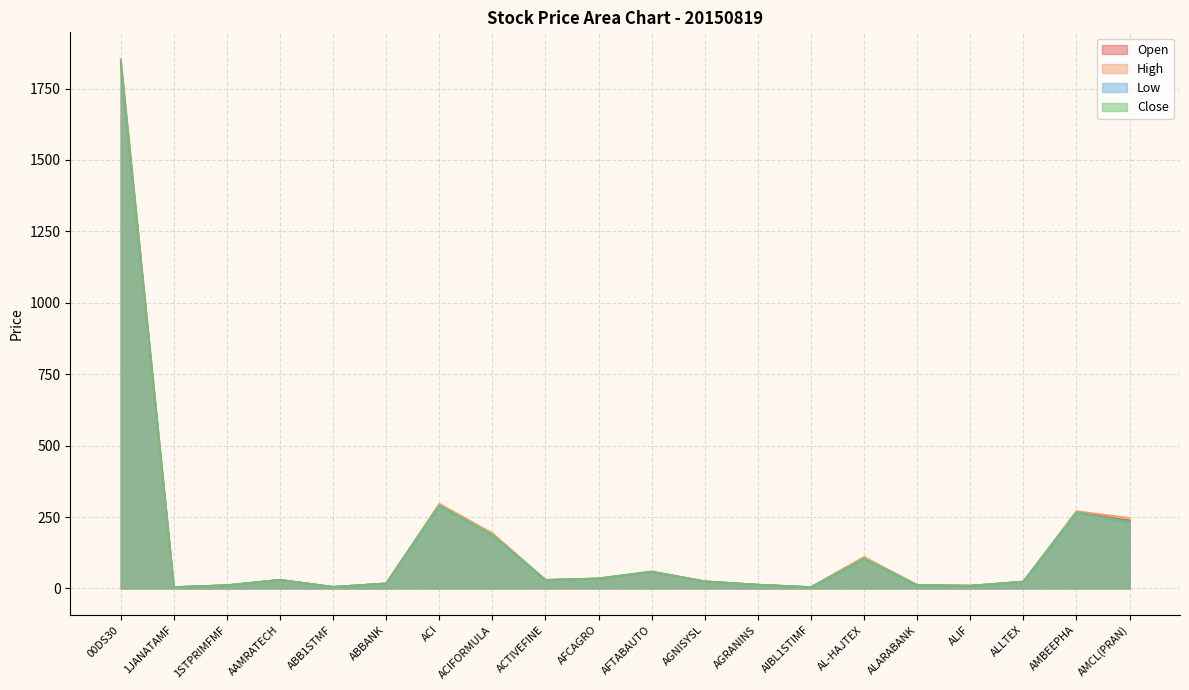

Between AMBEEPHA and ACI, which is larger?

ACI